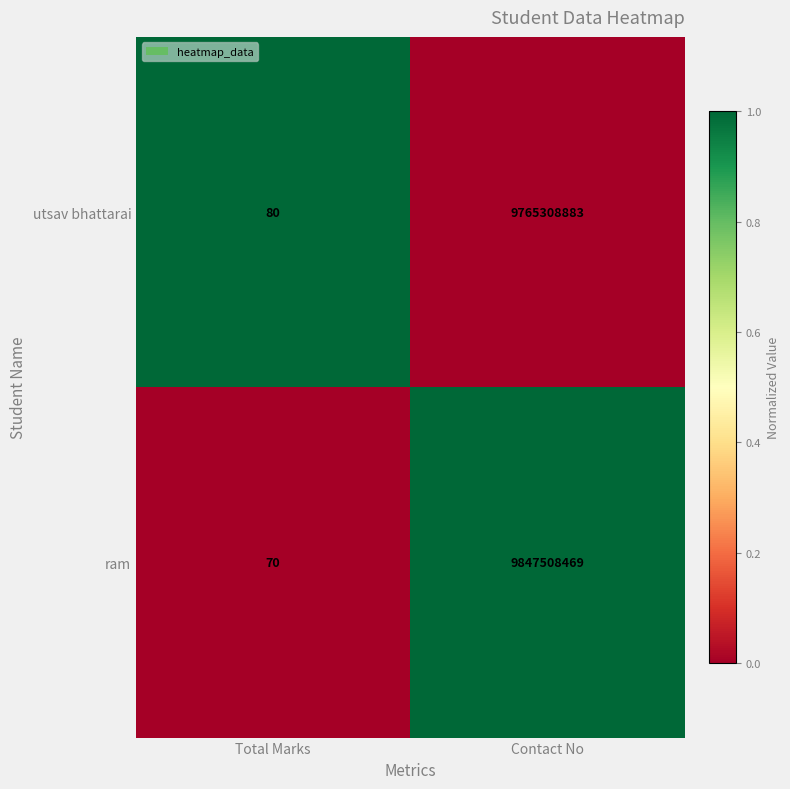

What is the difference between the utsav bhattarai values at Total Marks and Contact No?

9765308803